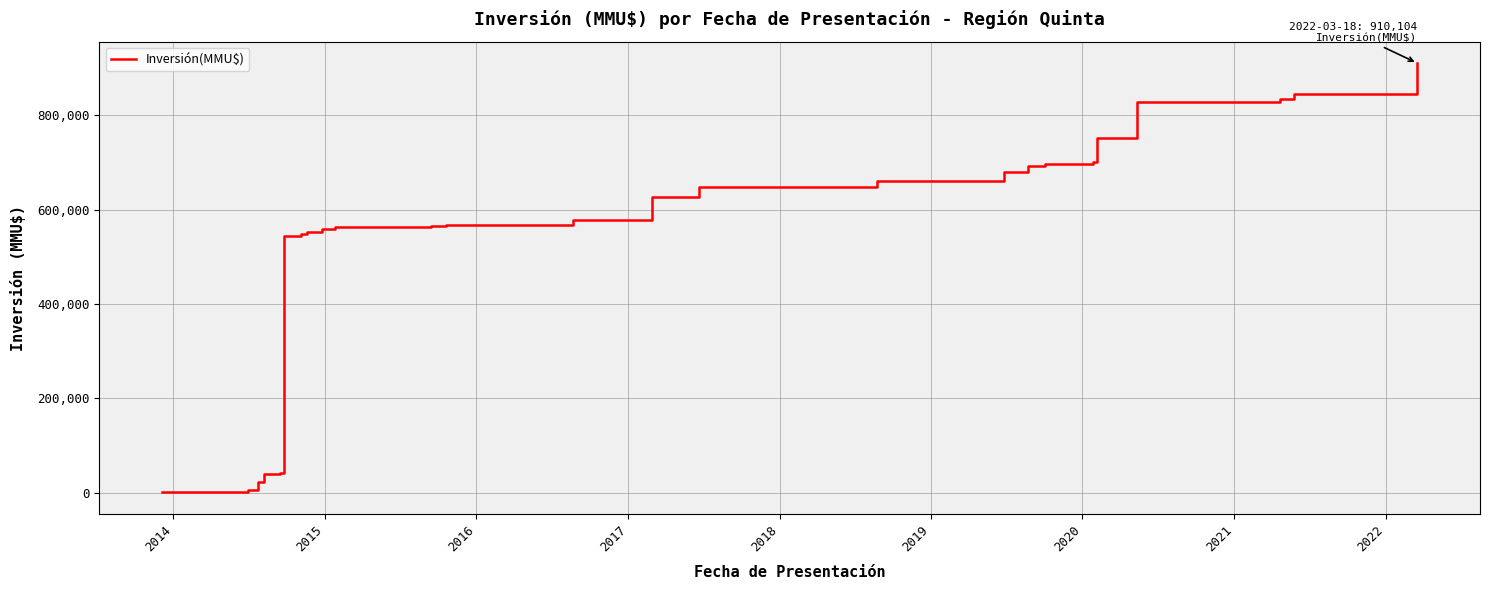

What is the maximum value shown in the chart?

910104